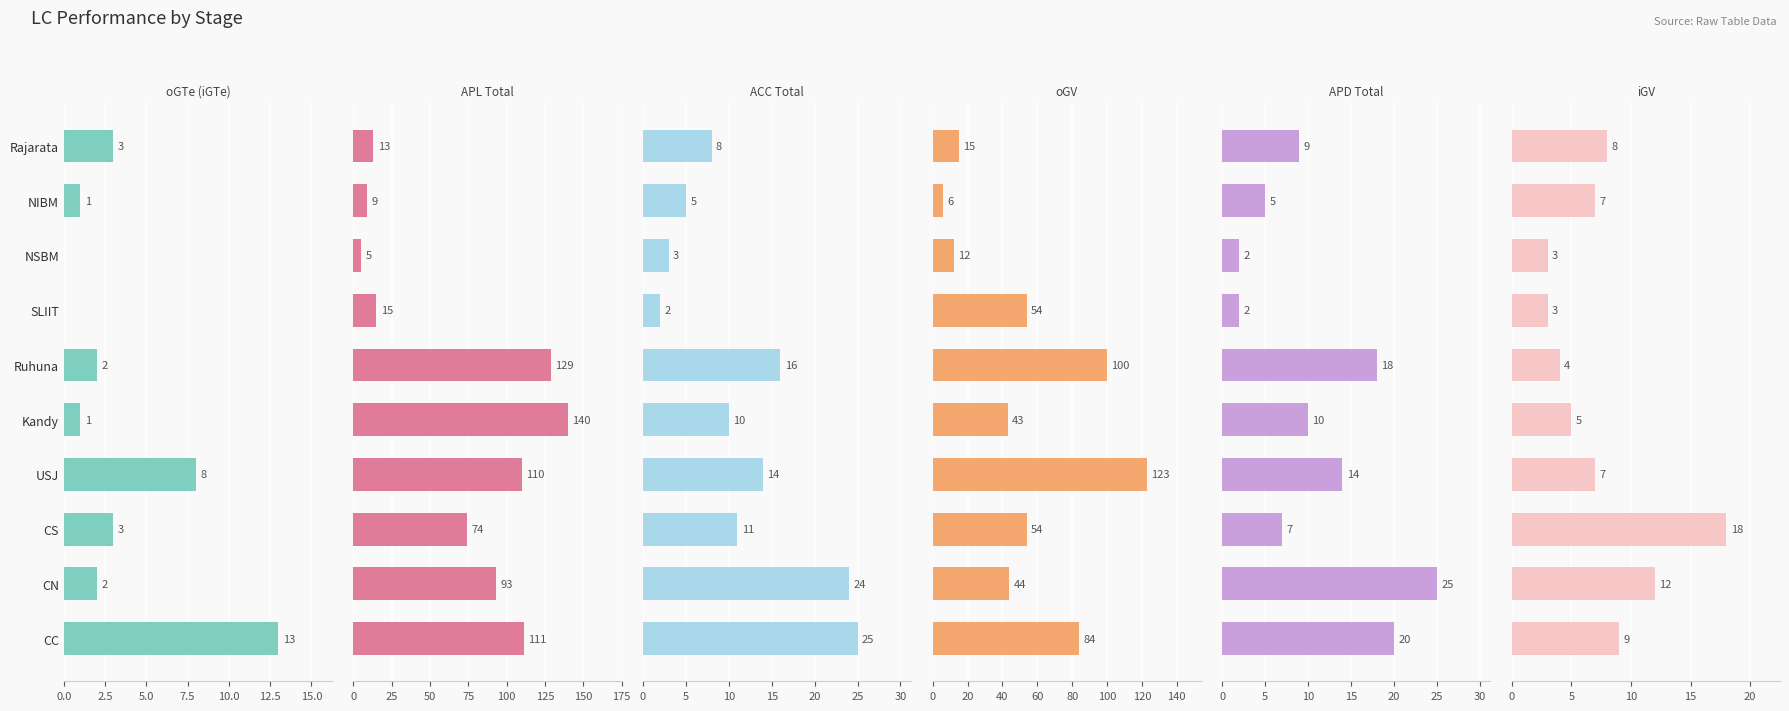

Reading left to right, transcribe all the data shown in this chart.

oGTe (iGTe): 13	2	3	8	1	2	0	0	1	3
APL Total: 111	93	74	110	140	129	15	5	9	13
ACC Total: 25	24	11	14	10	16	2	3	5	8
oGV: 84	44	54	123	43	100	54	12	6	15
APD Total: 20	25	7	14	10	18	2	2	5	9
iGV: 9	12	18	7	5	4	3	3	7	8